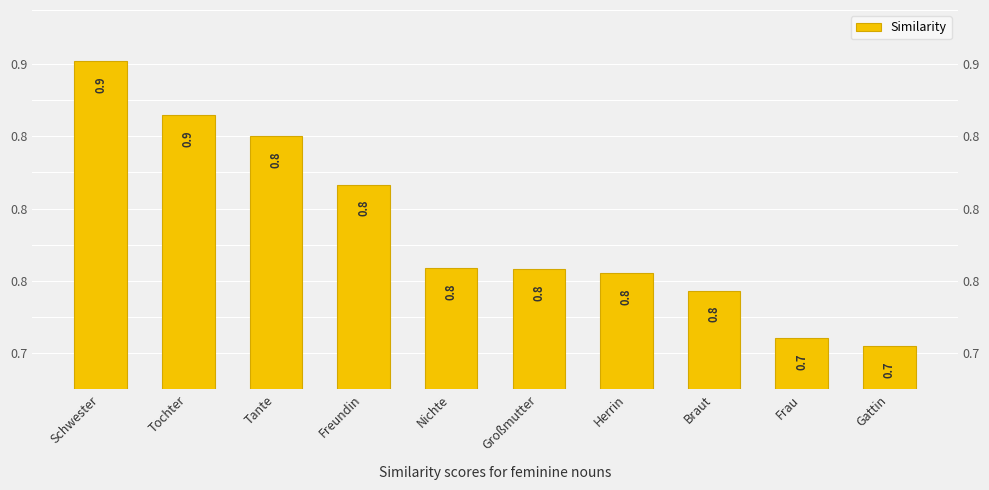

Read the value at Tante.

0.8